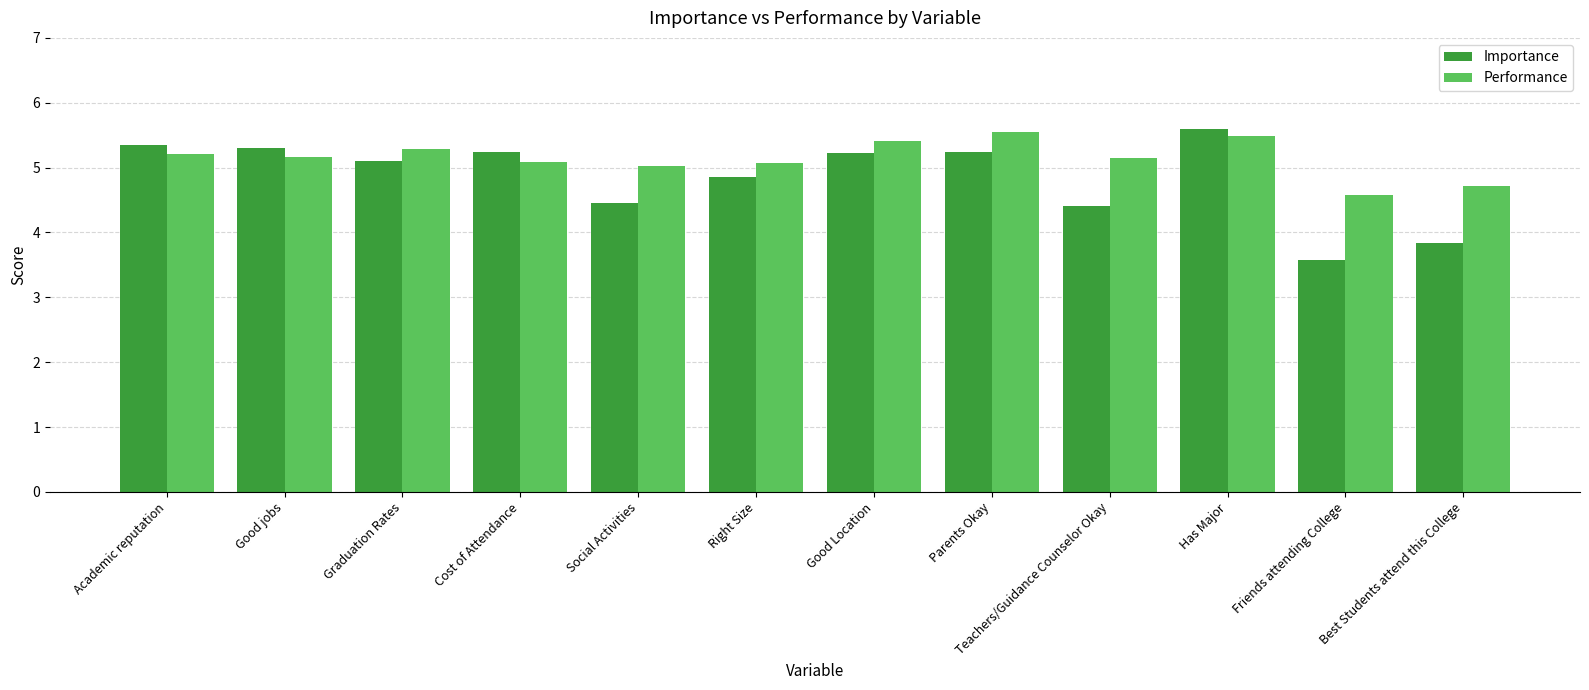

What is the lowest value of the Importance series?

3.6